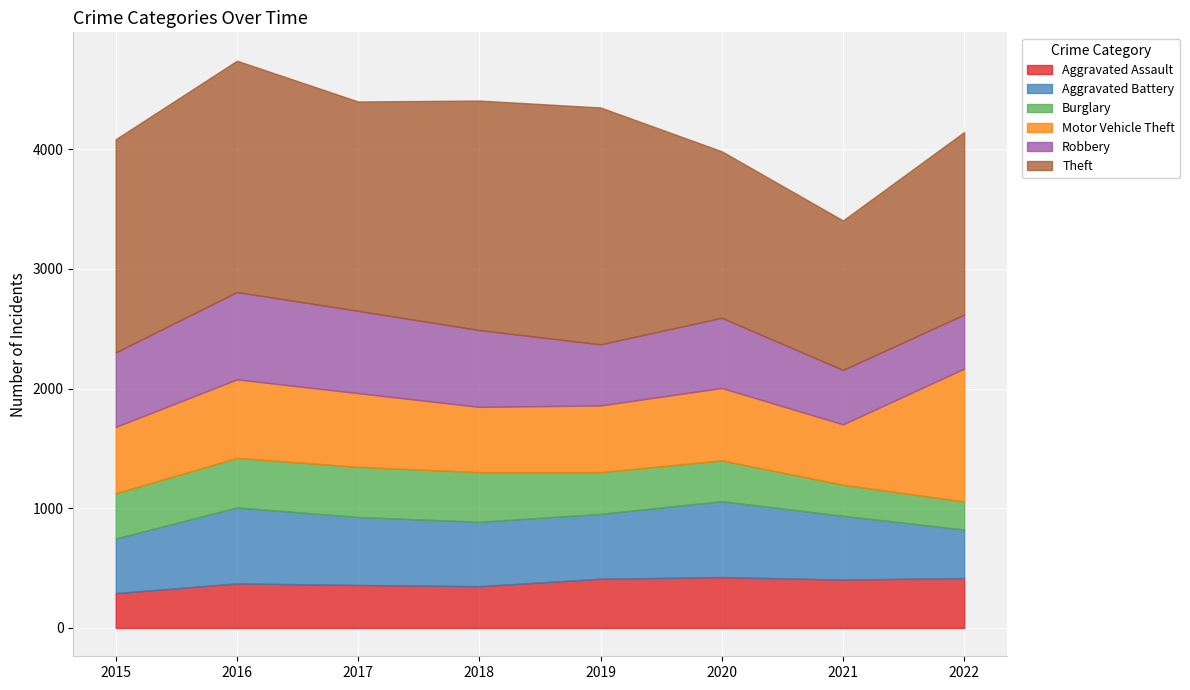

How many data points does each series have?

8